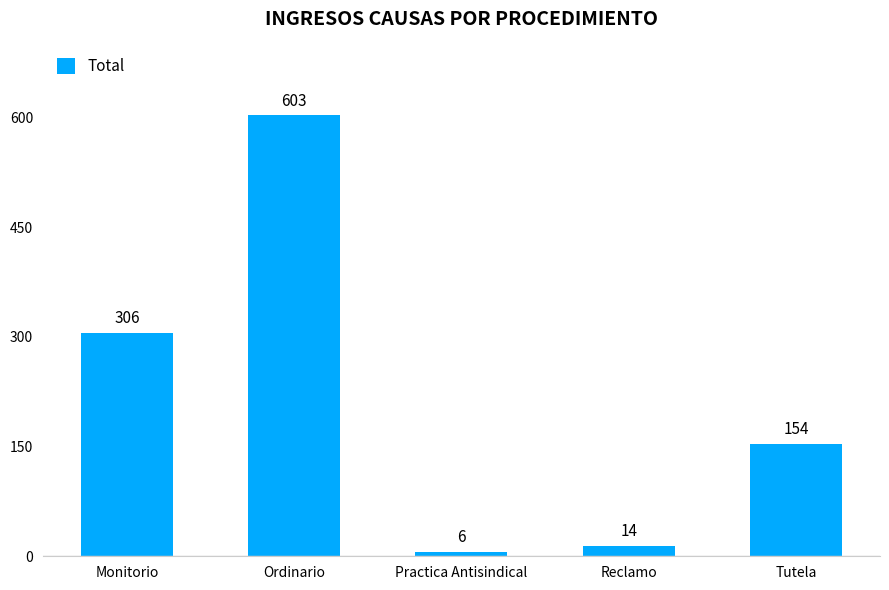

What is the sum of the values at Ordinario and Reclamo?

617